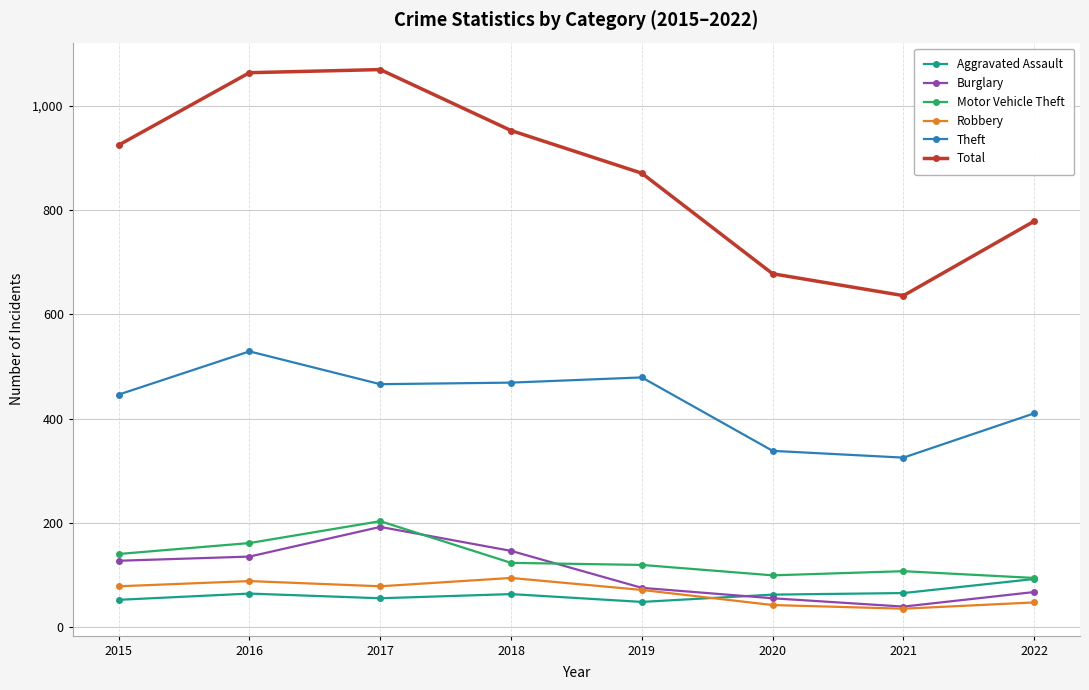

Which category has the highest value in the Theft series?

2016